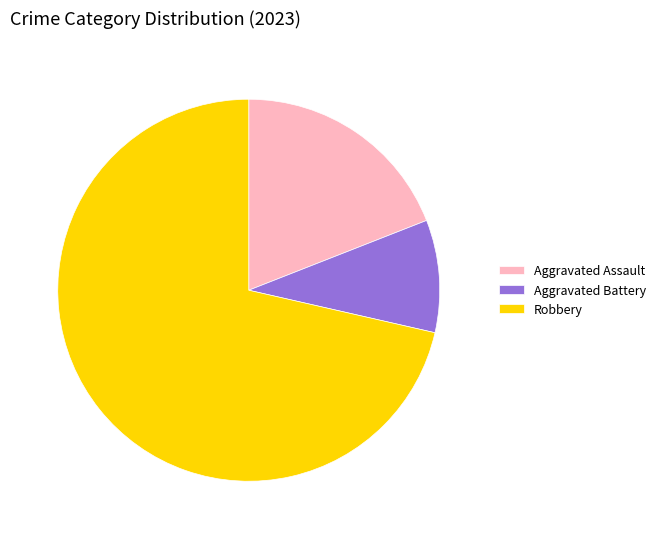

Do Aggravated Battery and Aggravated Assault together represent more than half of the pie?

No